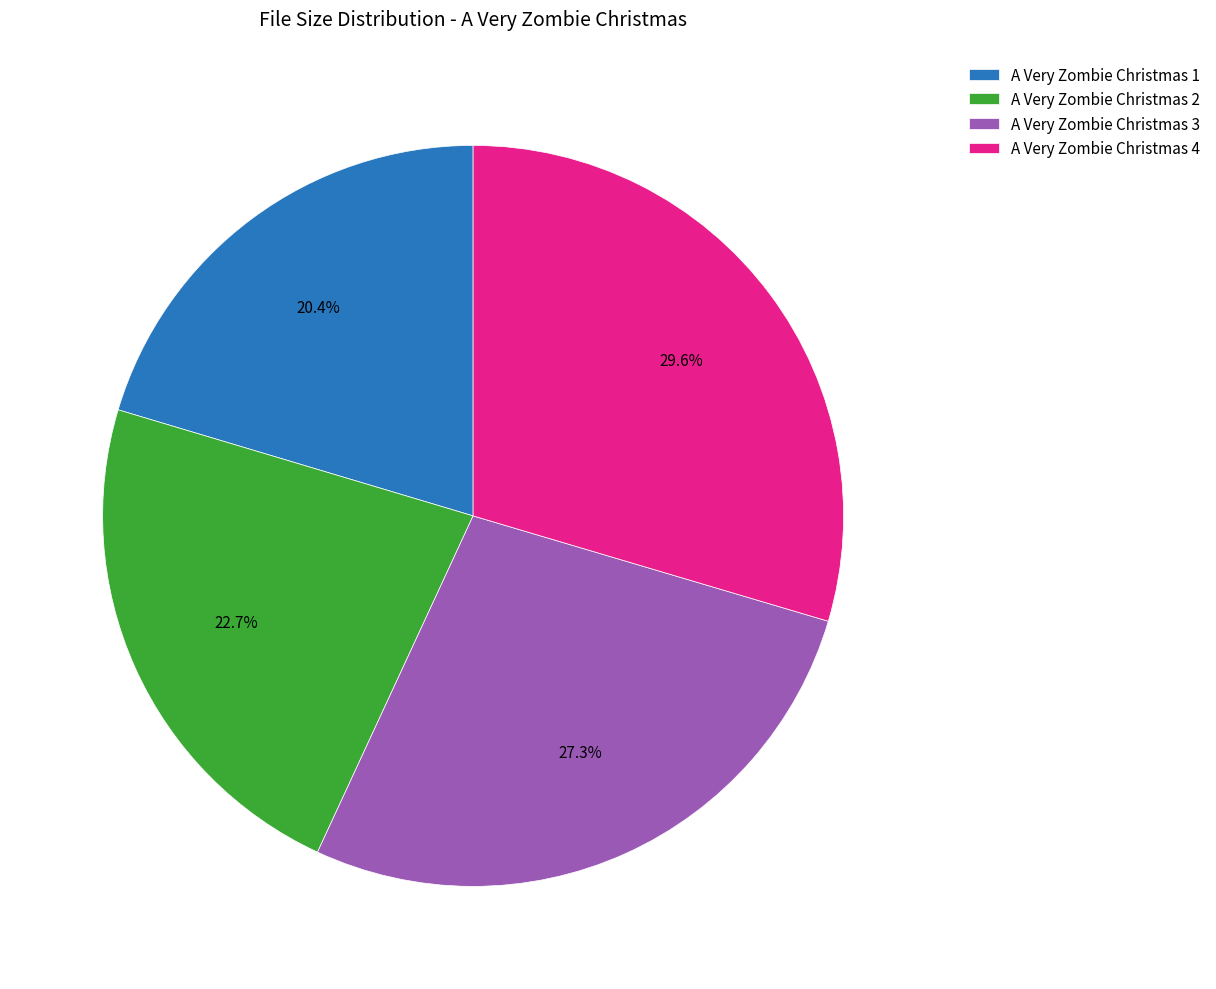

To the nearest percent, what is the average slice percentage?

25%